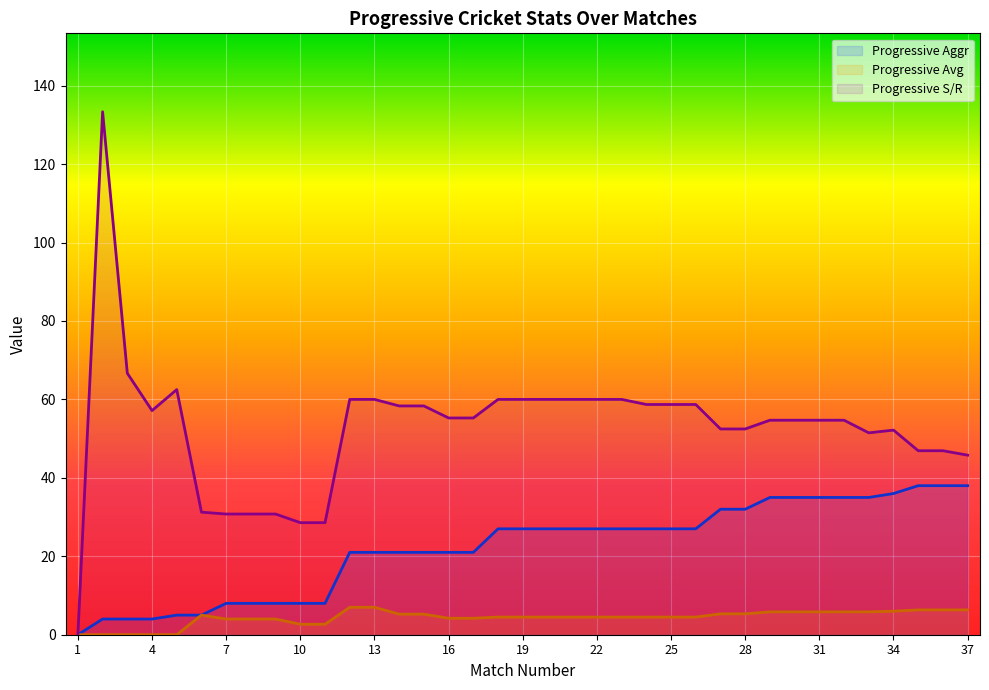

Reading right to left, what are all the values shown in this chart?

Progressive Aggr: 37=38.0	36=38.0	35=38.0	34=36.0	33=35.0	32=35.0	31=35.0	30=35.0	29=35.0	28=32.0	27=32.0	26=27.0	25=27.0	24=27.0	23=27.0	22=27.0	21=27.0	20=27.0	19=27.0	18=27.0	17=21.0	16=21.0	15=21.0	14=21.0	13=21.0	12=21.0	11=8.0	10=8.0	9=8.0	8=8.0	7=8.0	6=5.0	5=5.0	4=4.0	3=4.0	2=4.0	1=0.0
Progressive Avg: 37=6.3	36=6.3	35=6.3	34=6.0	33=5.8	32=5.8	31=5.8	30=5.8	29=5.8	28=5.3	27=5.3	26=4.5	25=4.5	24=4.5	23=4.5	22=4.5	21=4.5	20=4.5	19=4.5	18=4.5	17=4.2	16=4.2	15=5.2	14=5.2	13=7.0	12=7.0	11=2.7	10=2.7	9=4.0	8=4.0	7=4.0	6=5.0	5=0.0	4=0.0	3=0.0	2=0.0	1=0.0
Progressive S/R: 37=45.8	36=46.9	35=46.9	34=52.2	33=51.5	32=54.7	31=54.7	30=54.7	29=54.7	28=52.5	27=52.5	26=58.7	25=58.7	24=58.7	23=60.0	22=60.0	21=60.0	20=60.0	19=60.0	18=60.0	17=55.3	16=55.3	15=58.3	14=58.3	13=60.0	12=60.0	11=28.6	10=28.6	9=30.8	8=30.8	7=30.8	6=31.2	5=62.5	4=57.1	3=66.7	2=133.3	1=0.0